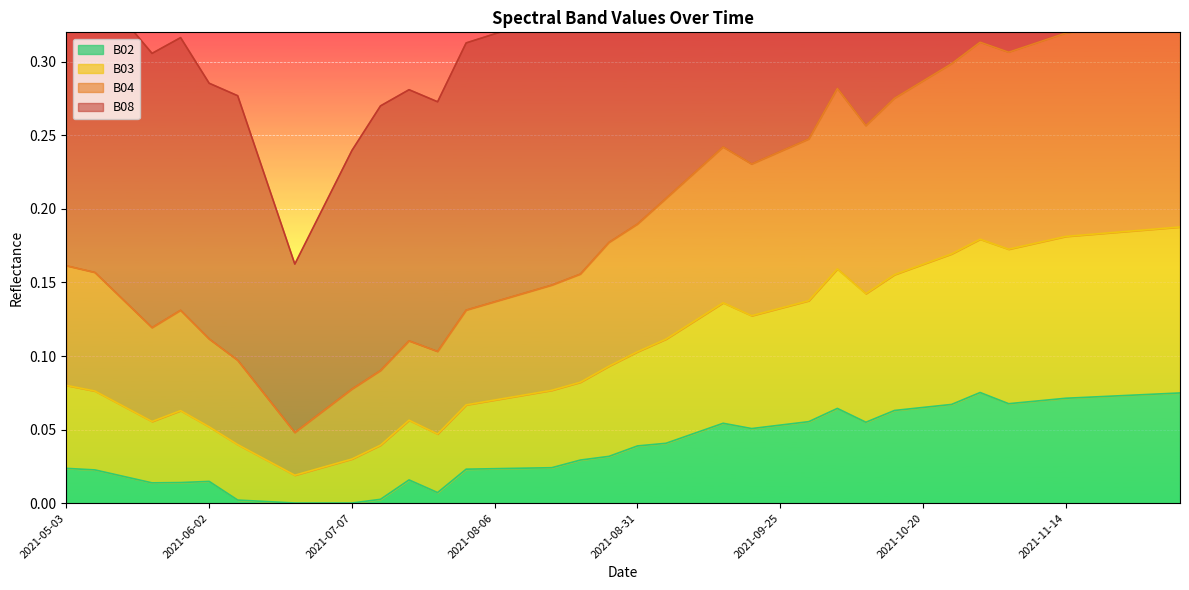

At how many categories does at least one series exceed 0?

40